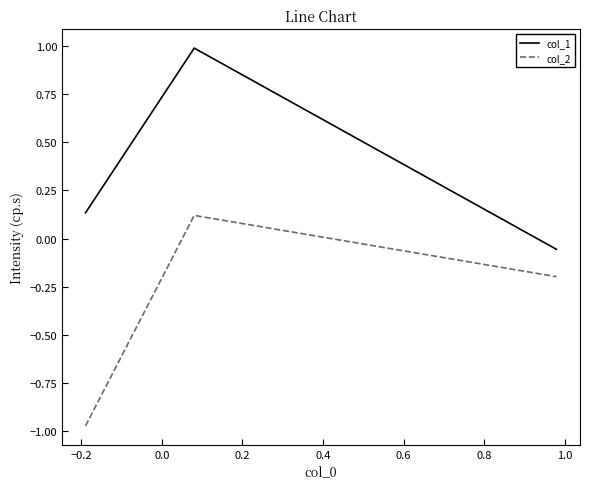

Which series has the largest total across all categories?

col_1